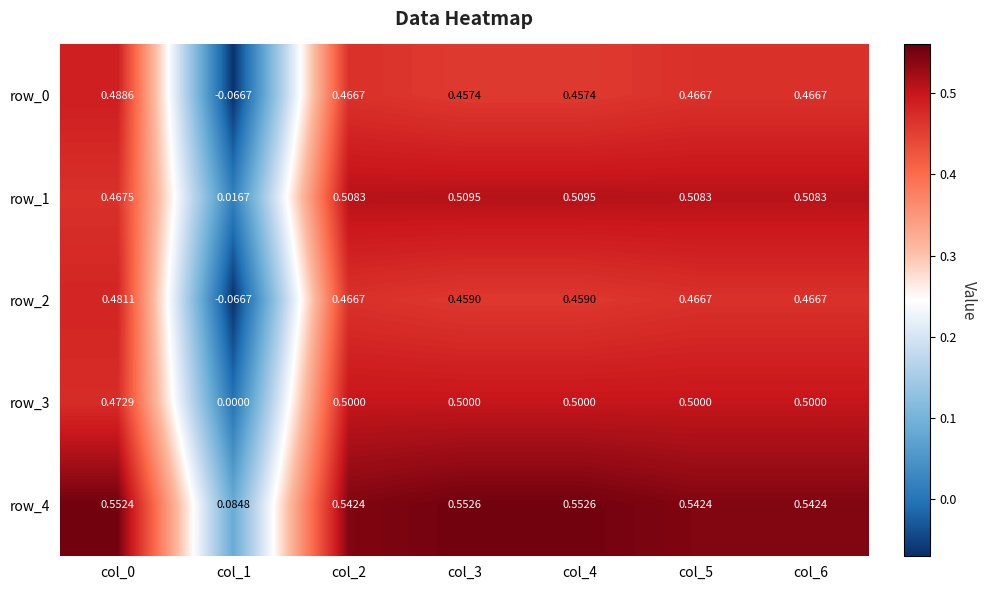

At which label does row_1 reach its minimum?

col_1